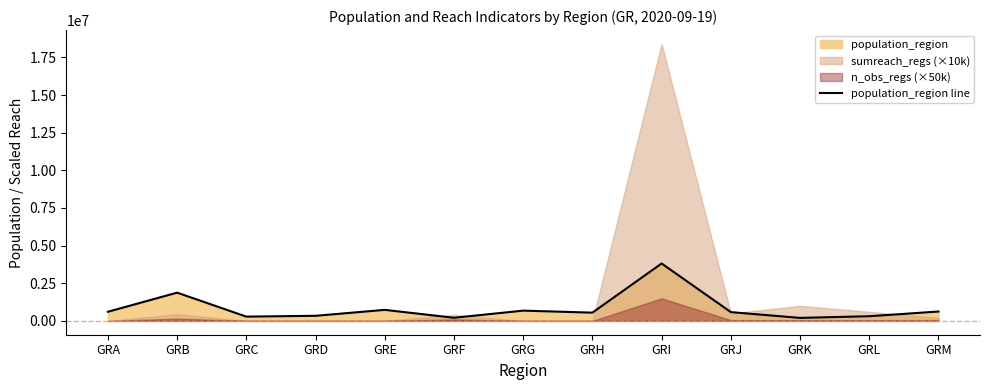

What is the approximate value at GRK, to the nearest 100?

197800